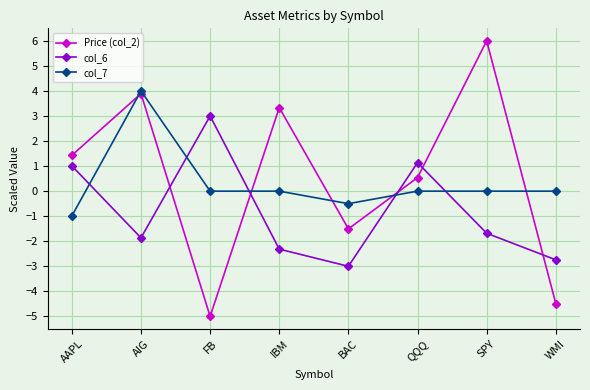

At which label is Price (col_2) closest to 0?

QQQ